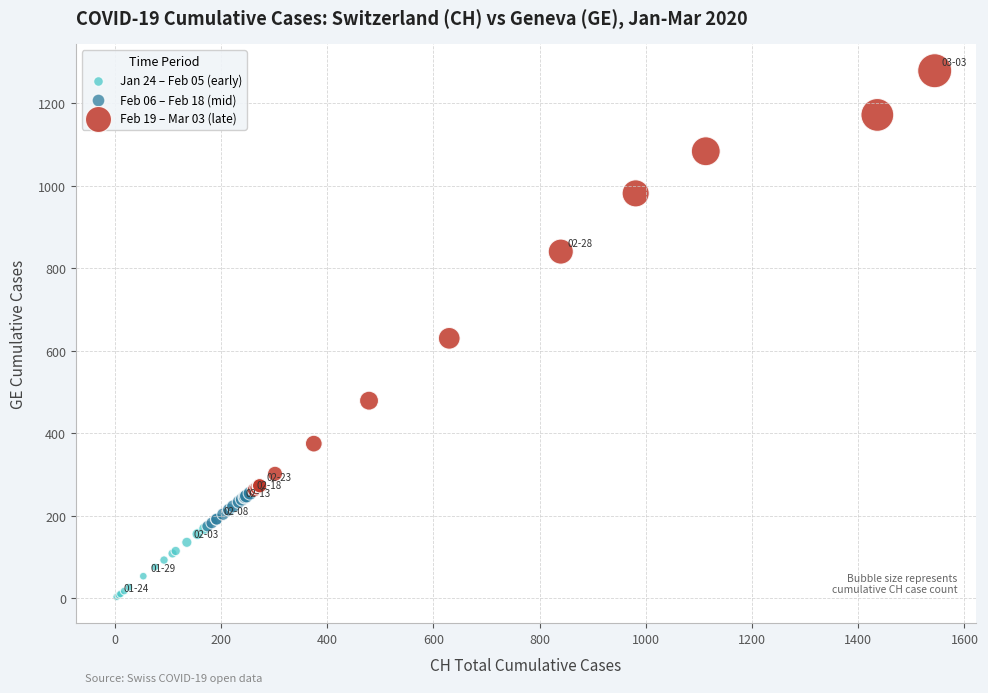

Which series has the largest Y range (max minus min)?

Feb 19 – Mar 03 (late)